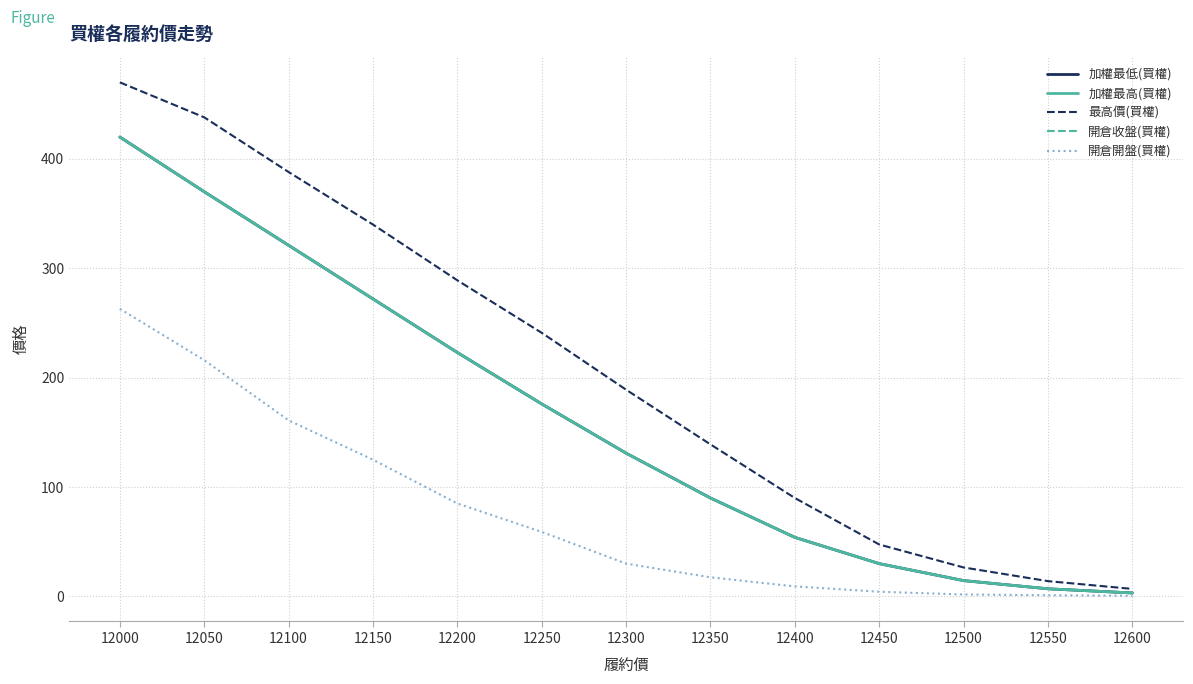

What is the maximum value shown in the chart?

470.0